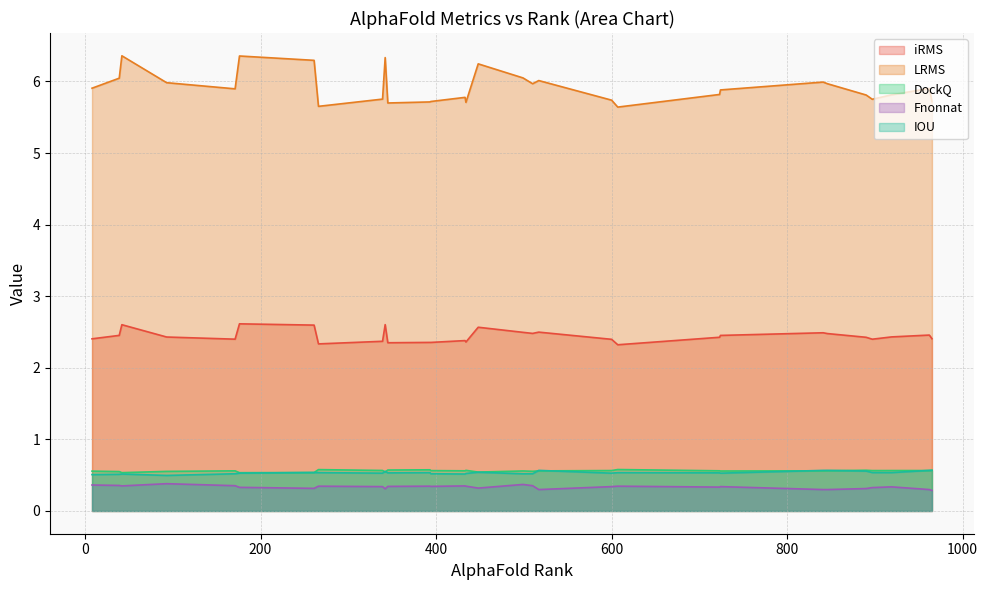

List the series in order of their peak value, highest first.

LRMS, iRMS, DockQ, IOU, Fnonnat